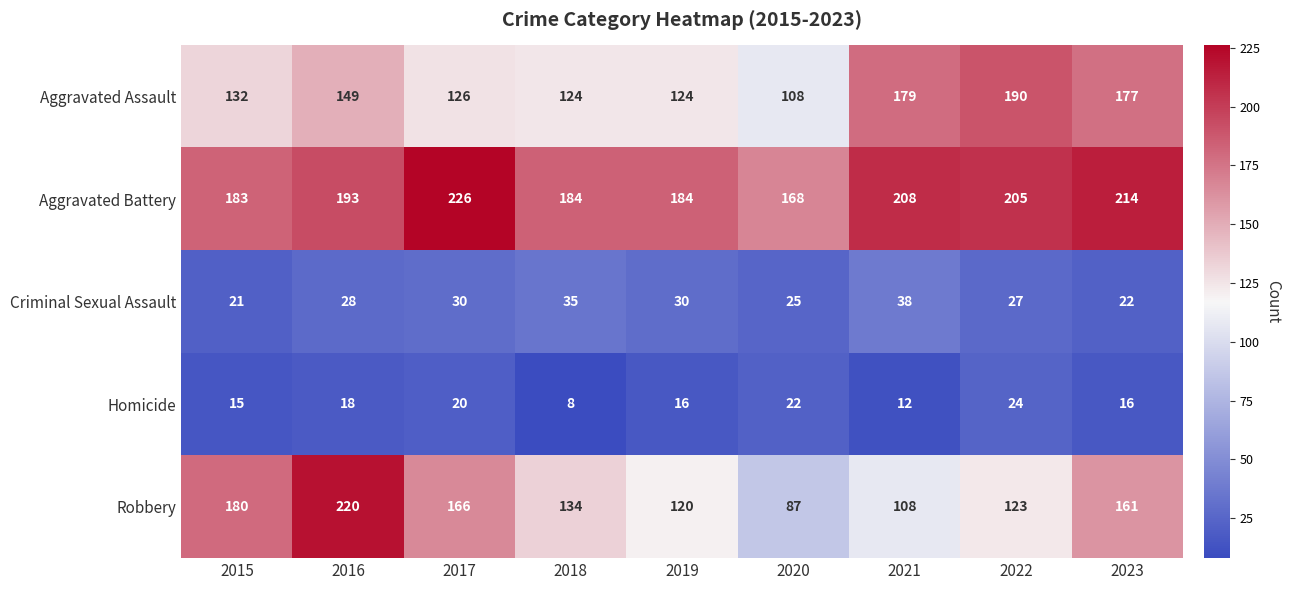

What is the total value across all series at 2023?

590